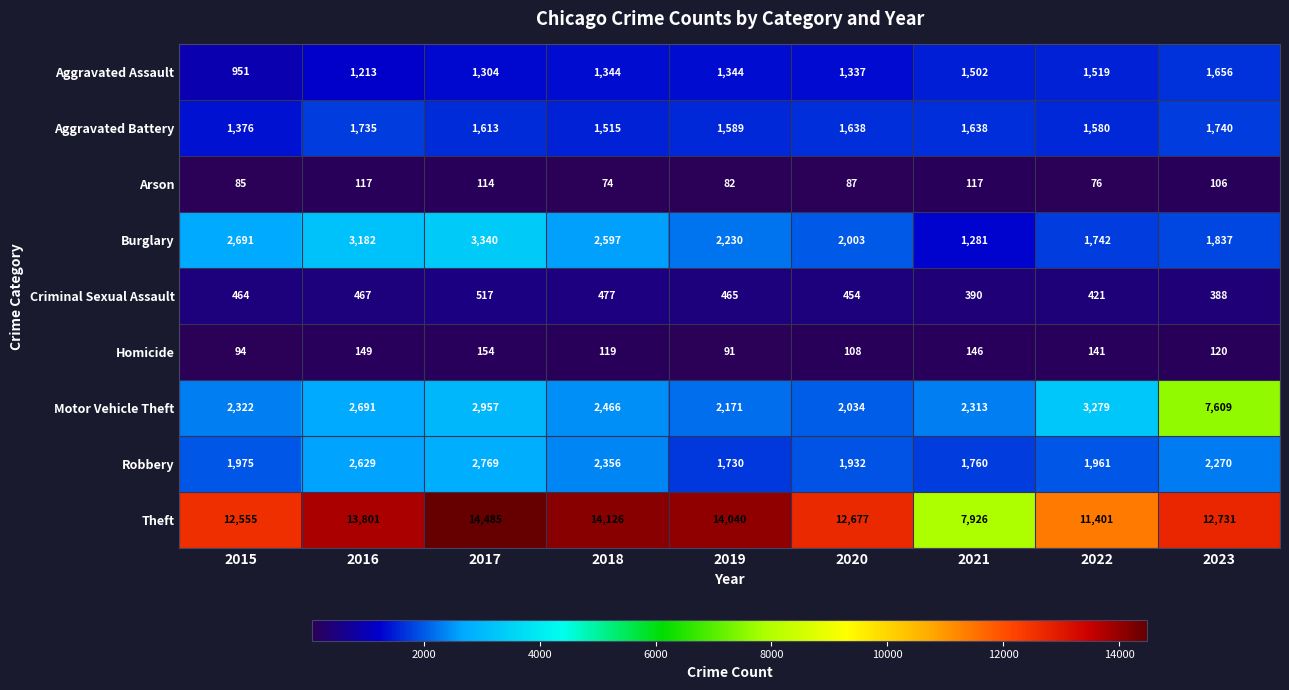

At which category is the sum across all series the highest?

2023